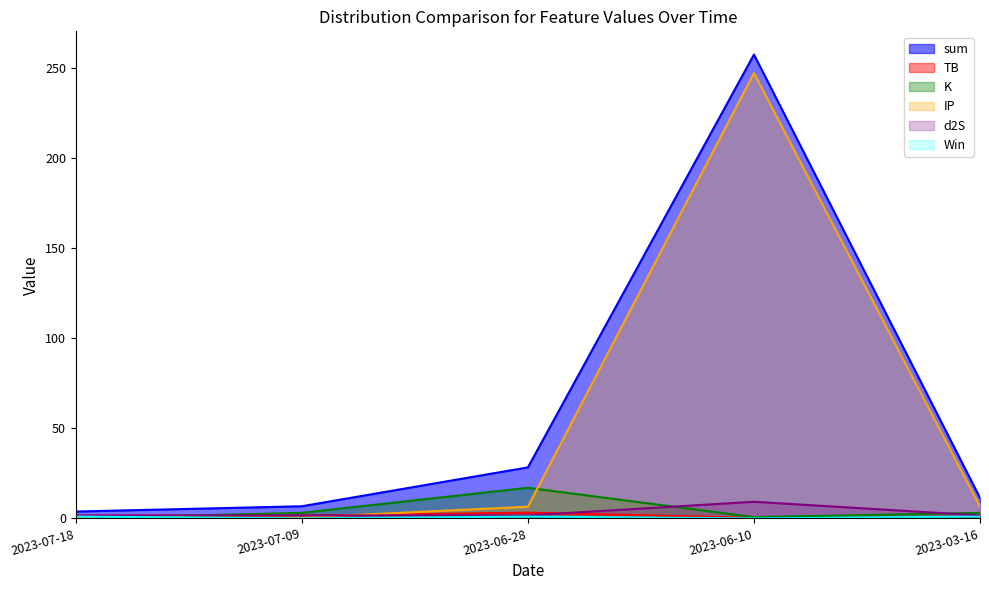

Reading right to left, what are all the values shown in this chart?

sum: 2023-03-16=11.4	2023-06-10=257.3	2023-06-28=28.3	2023-07-09=6.7	2023-07-18=3.8
TB: 2023-03-16=0.2	2023-06-10=0.3	2023-06-28=3.2	2023-07-09=1.5	2023-07-18=1.5
K: 2023-03-16=3.1	2023-06-10=0.7	2023-06-28=17.0	2023-07-09=3.1	2023-07-18=0.2
IP: 2023-03-16=6.5	2023-06-10=247.0	2023-06-28=6.5	2023-07-09=0.5	2023-07-18=0.5
d2S: 2023-03-16=1.7	2023-06-10=9.2	2023-06-28=1.7	2023-07-09=1.7	2023-07-18=1.7
Win: 2023-03-16=1.0	2023-06-10=0.0	2023-06-28=1.0	2023-07-09=0.0	2023-07-18=1.0